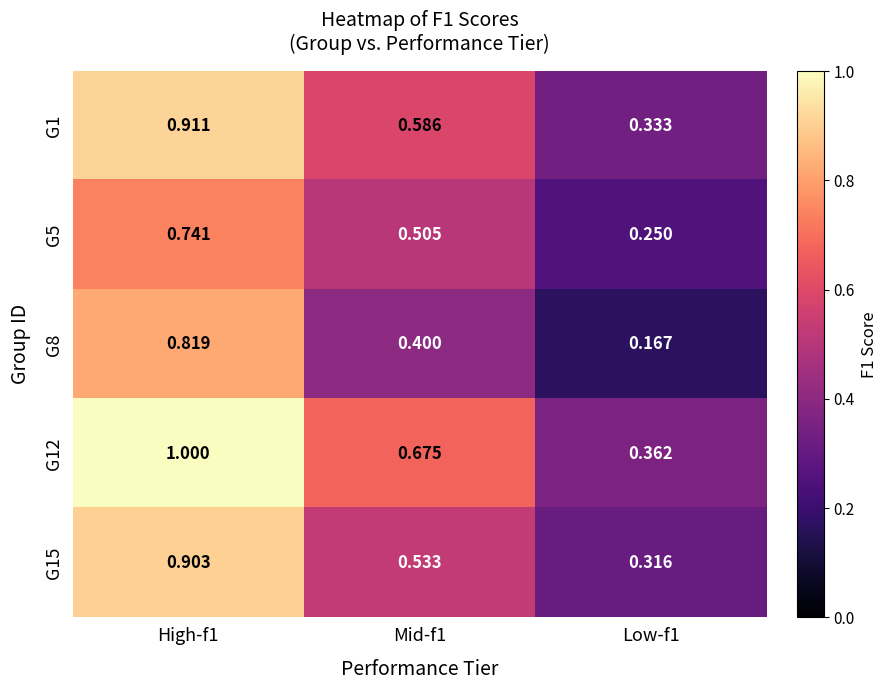

Is the value of G12 at Mid-f1 greater than the value of G8 at Low-f1?

Yes